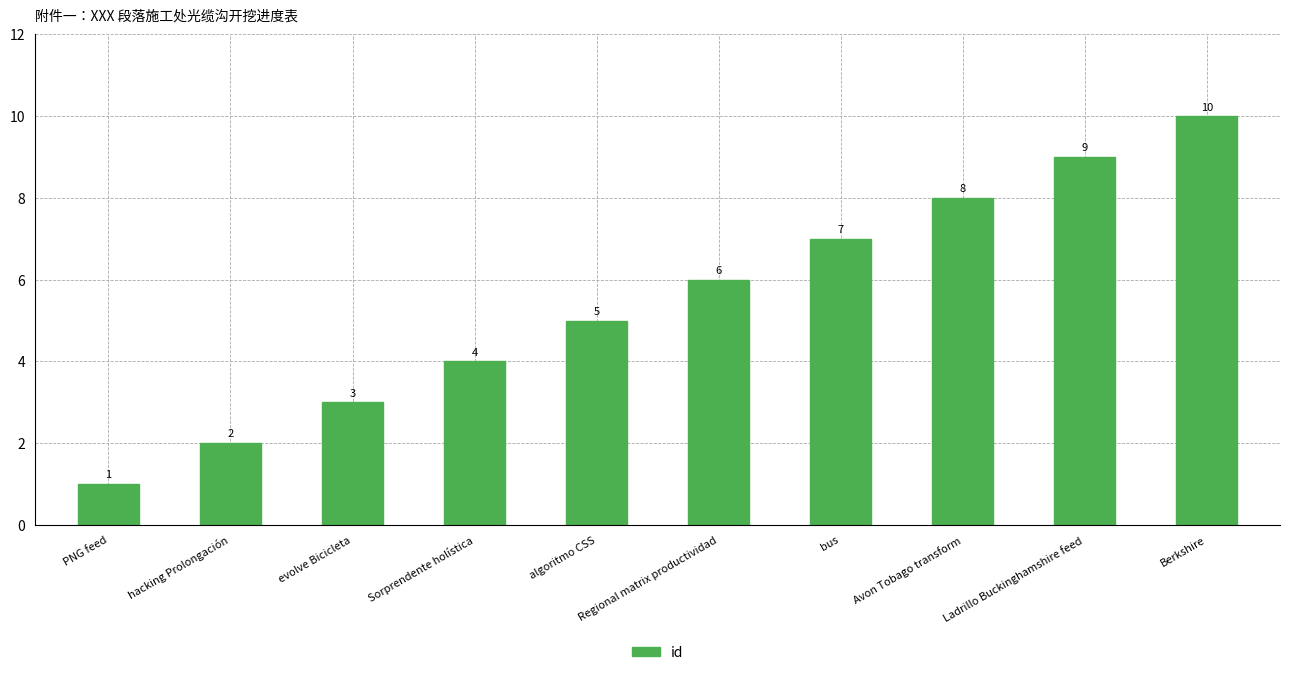

What is the smallest value displayed?

1